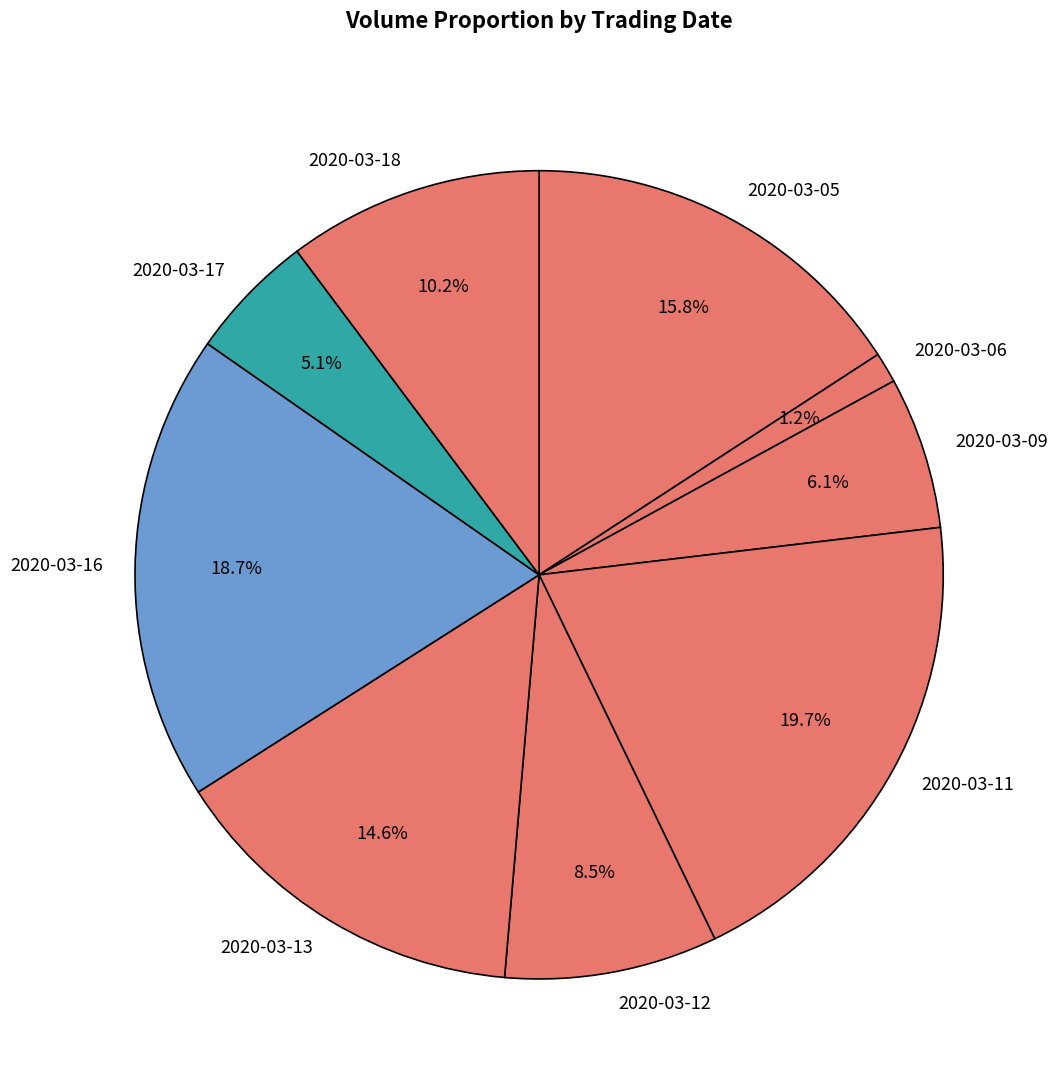

Rank the categories by value from lowest to highest.

2020-03-06, 2020-03-17, 2020-03-09, 2020-03-12, 2020-03-18, 2020-03-13, 2020-03-05, 2020-03-16, 2020-03-11